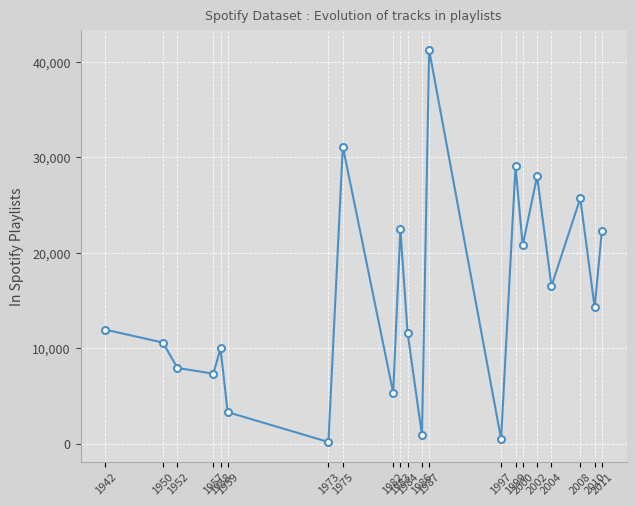

Count the number of data series in this chart.

1